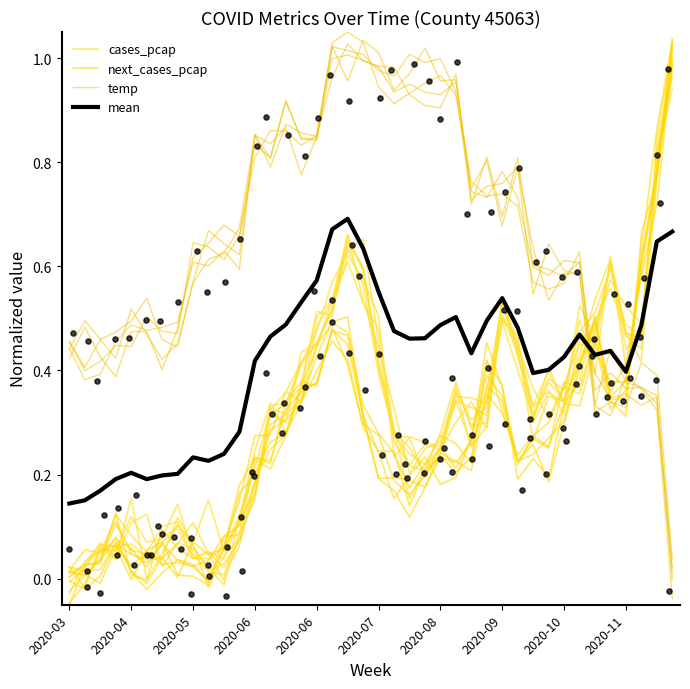

At how many categories does at least one series exceed 0?

40